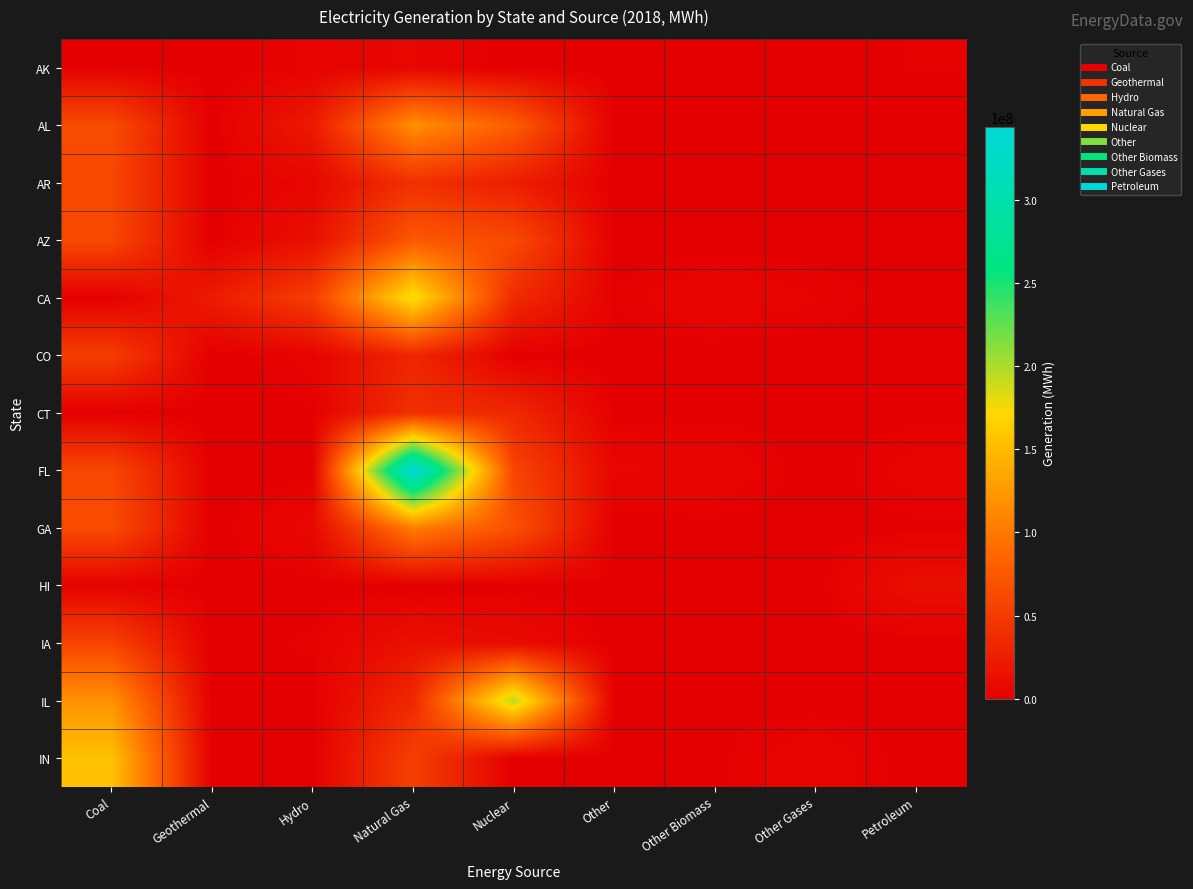

Which category has the highest value across all series?

Natural Gas